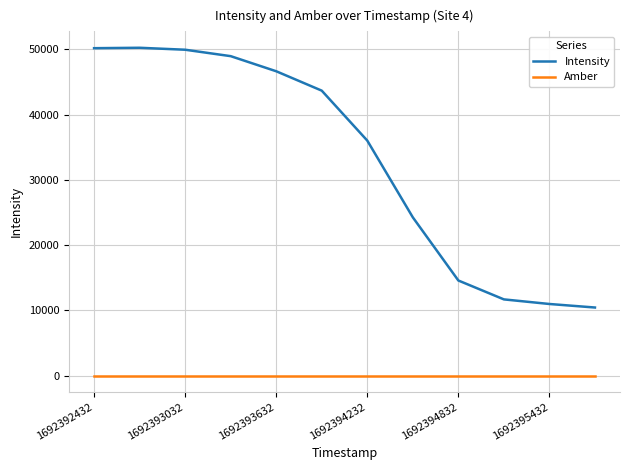

Which series has the widest spread of values?

Intensity